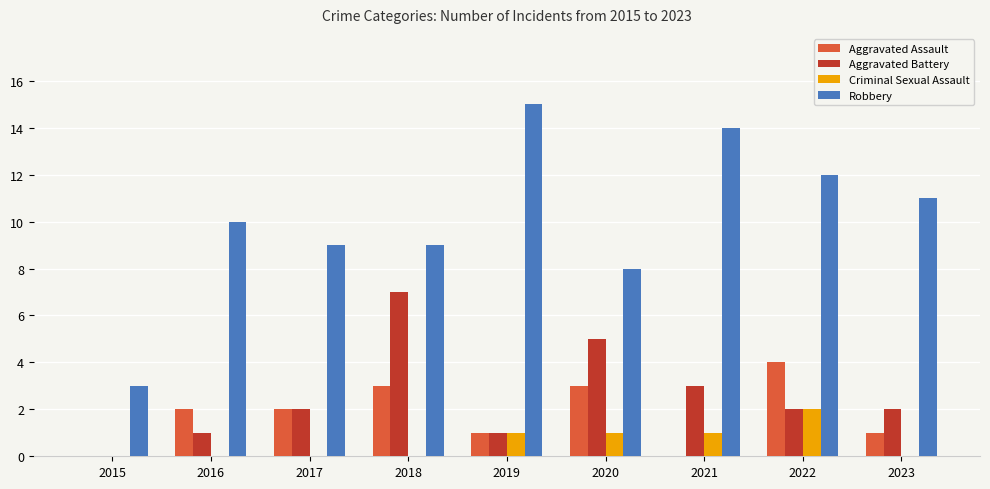

Reading right to left, list all the values displayed in this chart.

Aggravated Assault: 1	4	0	3	1	3	2	2	0
Aggravated Battery: 2	2	3	5	1	7	2	1	0
Criminal Sexual Assault: 0	2	1	1	1	0	0	0	0
Robbery: 11	12	14	8	15	9	9	10	3